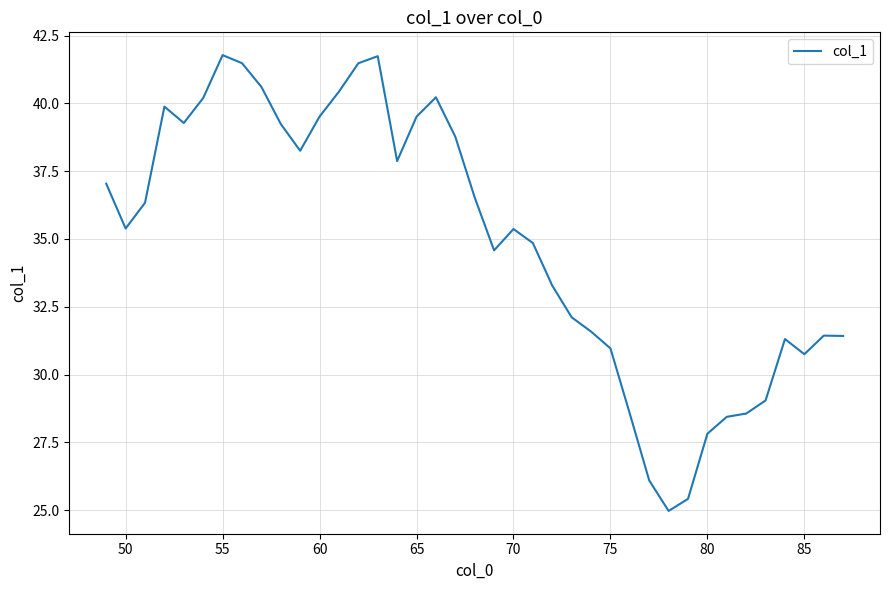

What is the difference between the maximum and minimum values?

16.8